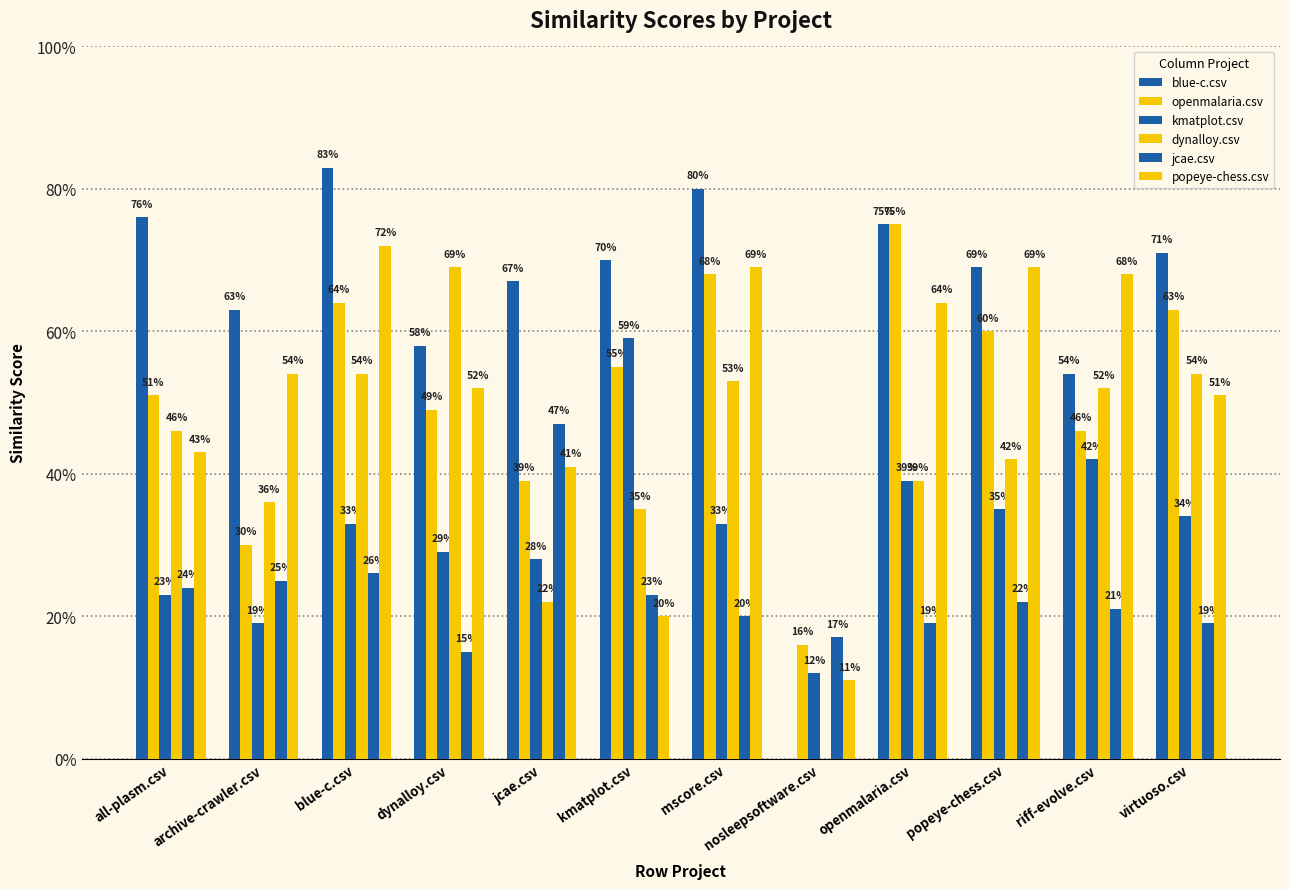

What position from the right is nosleepsoftware.csv?

5